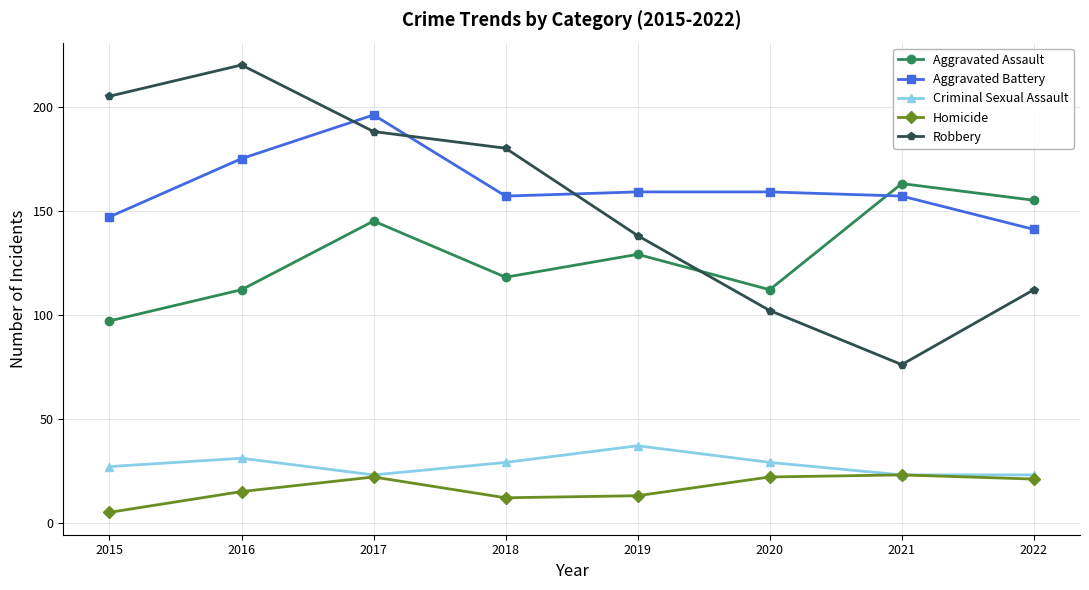

How many interior local valleys does the Homicide series have?

1